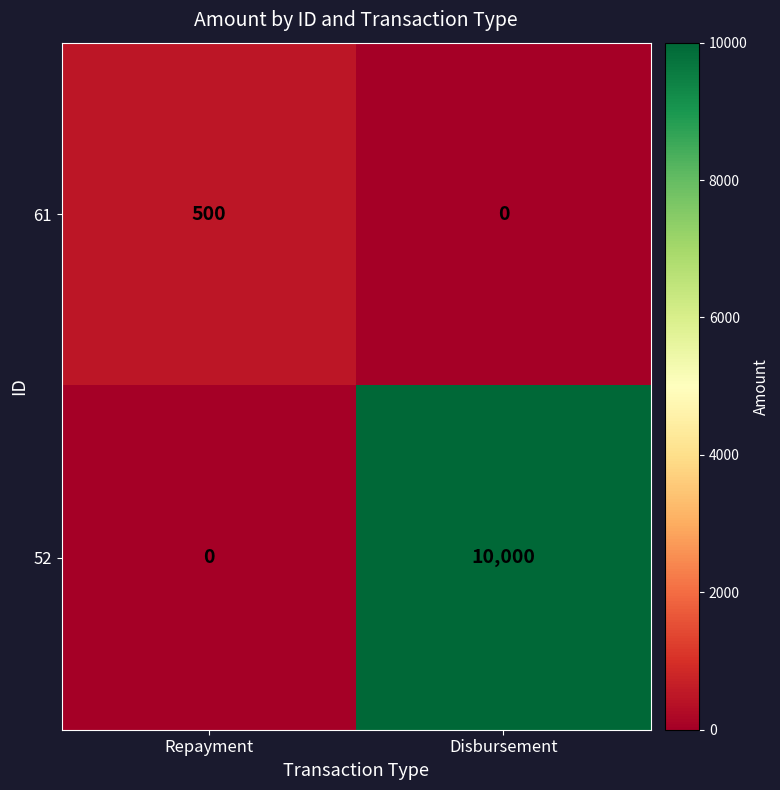

Reading right to left, list all the values displayed in this chart.

61: Disbursement=0	Repayment=500
52: Disbursement=10000	Repayment=0